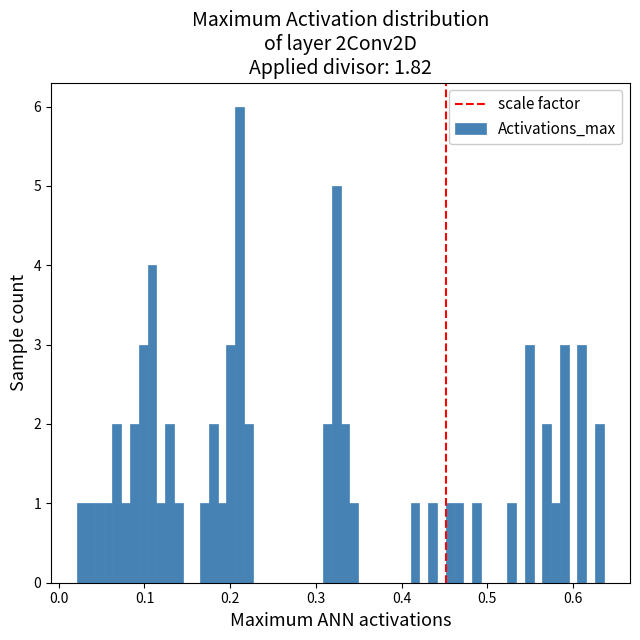

Read against the x-axis, roughly where is the centre of the tallest bar?

0.21